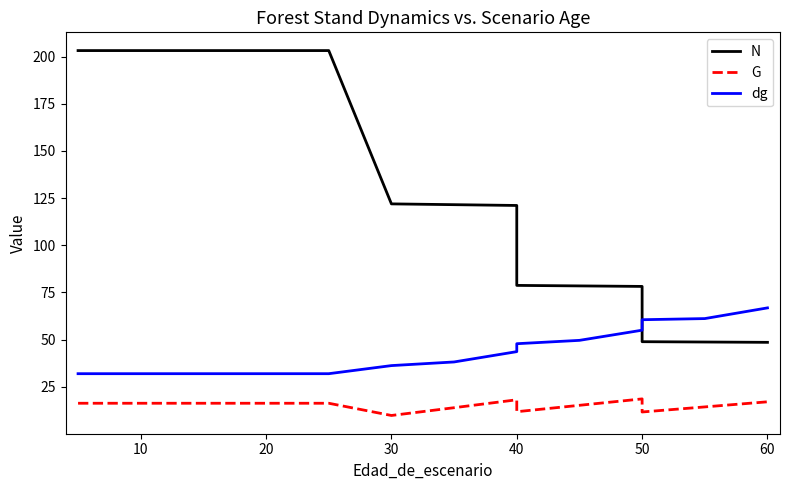

Is the value of N at 40 greater than the value of dg at 11?

Yes